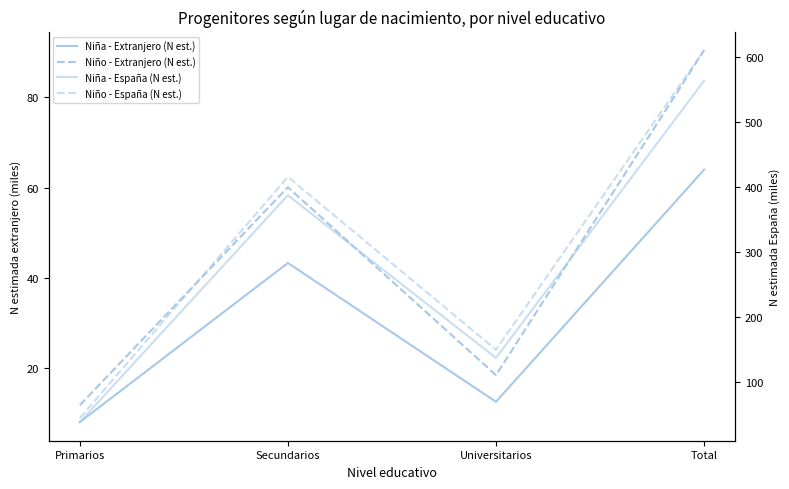

True or false: Niño - Extranjero (N est.) has more than 1 points higher than both neighbors.

False